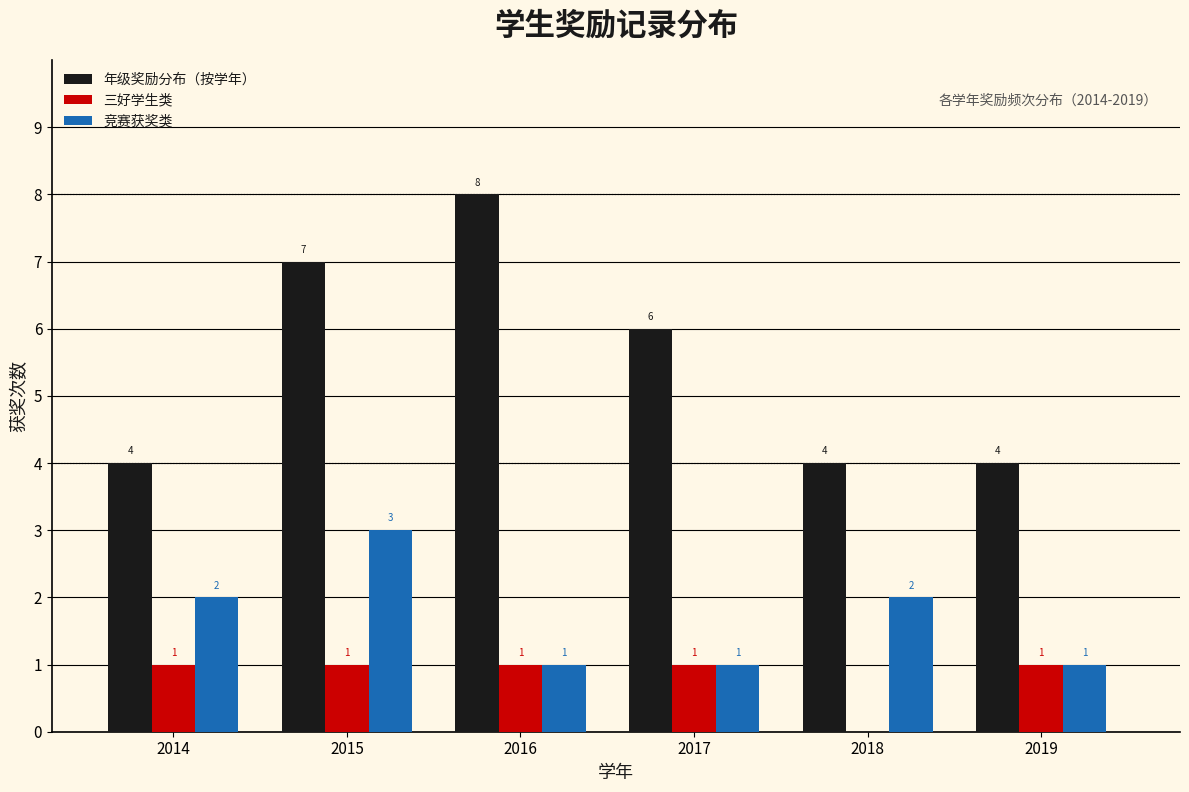

Reading left to right, extract all data points from this chart.

年级奖励分布（按学年）: 2014=4	2015=7	2016=8	2017=6	2018=4	2019=4
三好学生类: 2014=1	2015=1	2016=1	2017=1	2018=0	2019=1
竞赛获奖类: 2014=2	2015=3	2016=1	2017=1	2018=2	2019=1